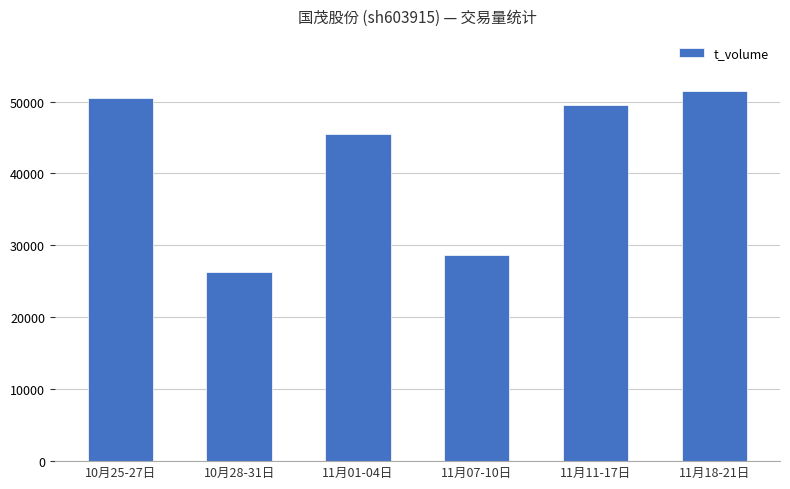

Which category has the highest value across all series?

11月18-21日